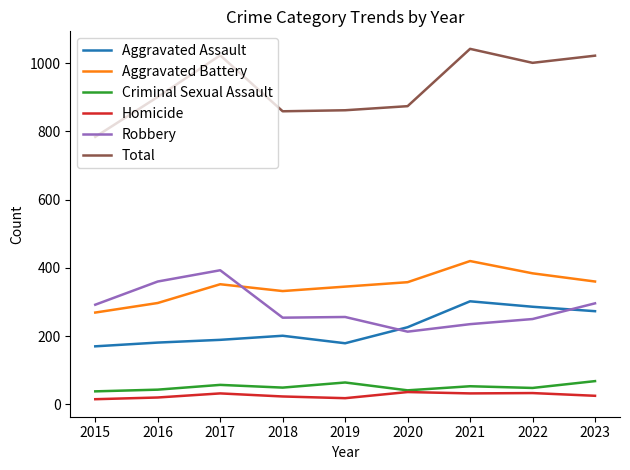

At which label does Total reach its minimum?

2015